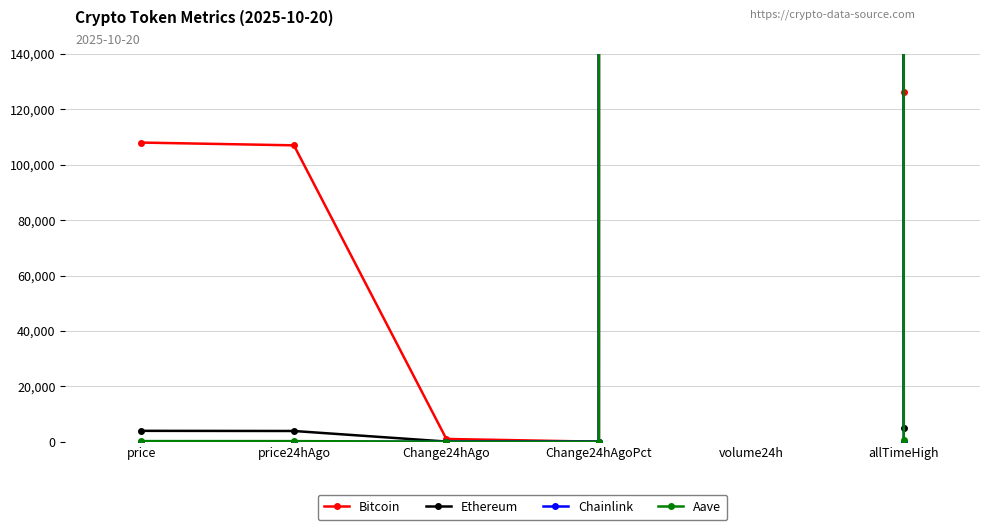

Does the chart have visible grid lines?

Yes